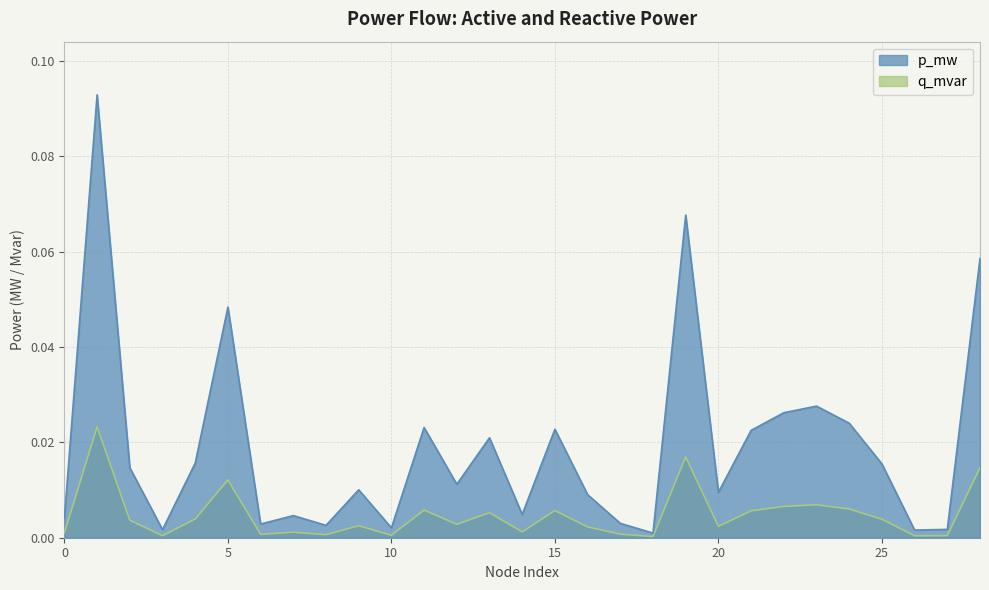

Where is p_mw nearest to the value 0?

18